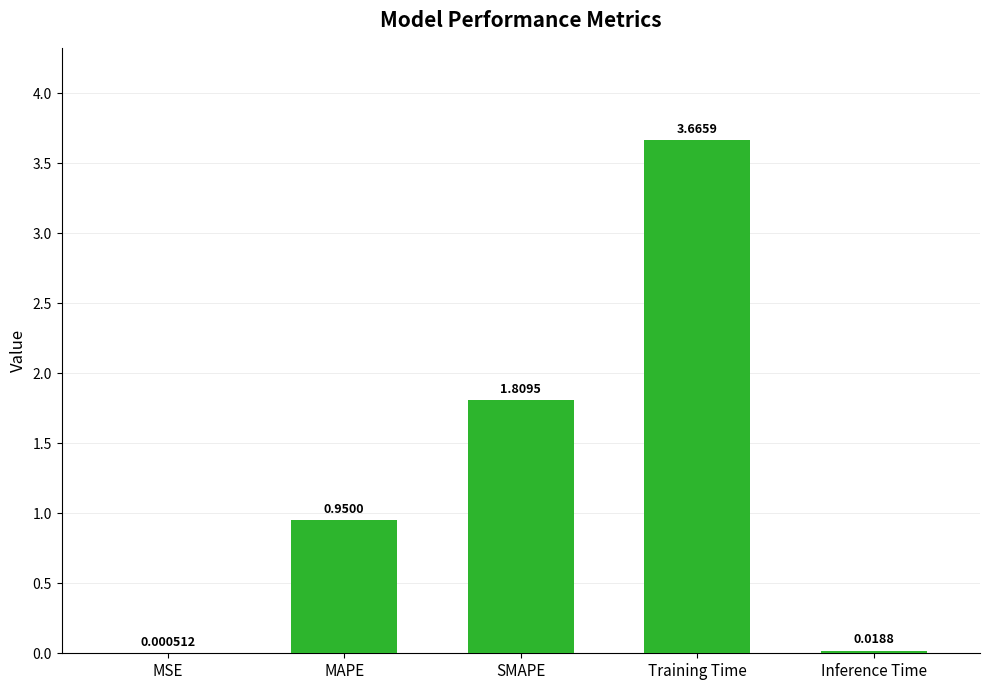

What is the change in value from MSE to Training Time?

+3.7